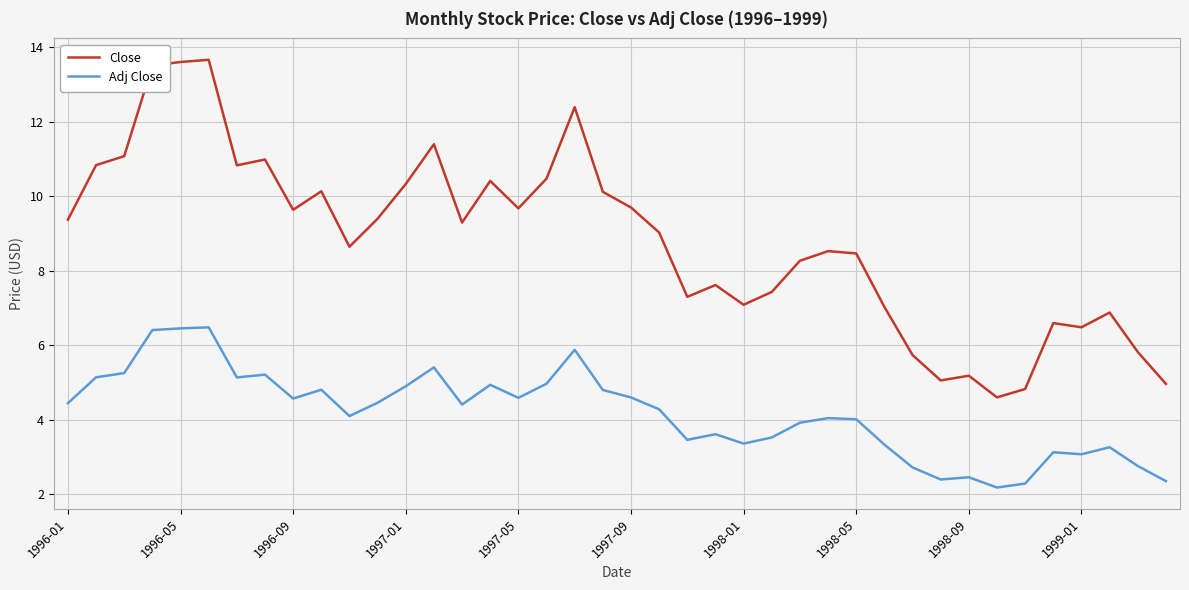

True or false: Close has more than 1 points higher than both neighbors.

True